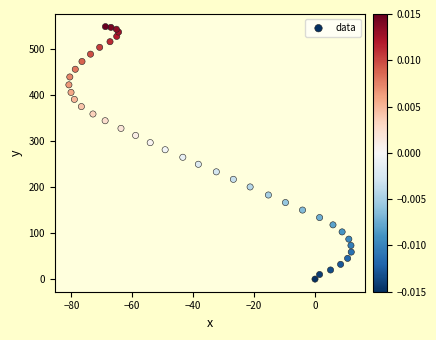

What is the range of Y values (max minus min)?

548.2